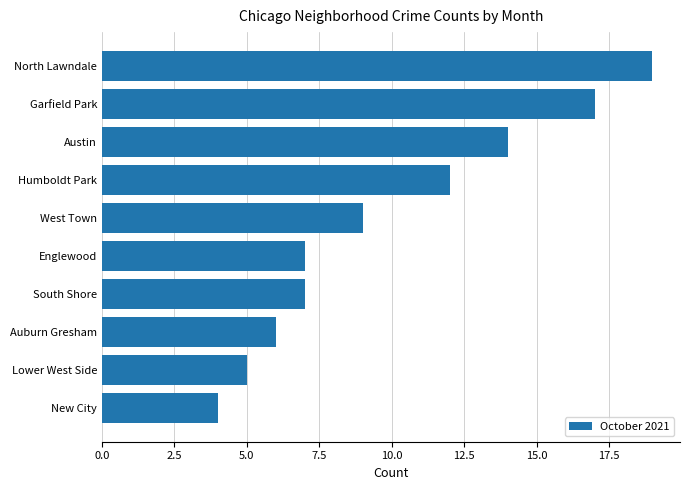

Count the number of categories in the chart.

10